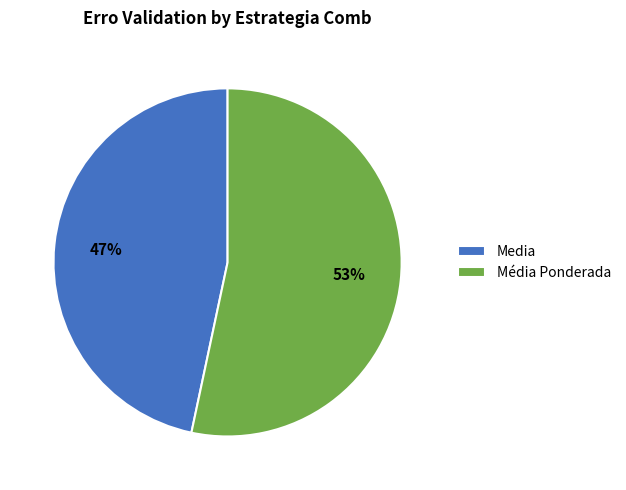

How many segments does this pie chart have?

2